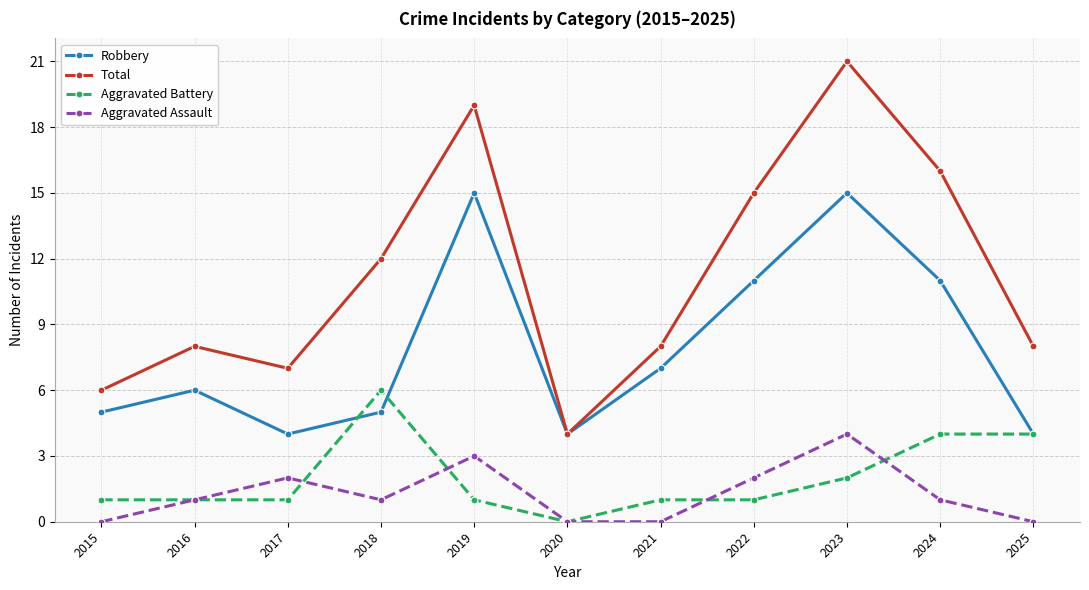

What is the total value across all series at 2018?

24